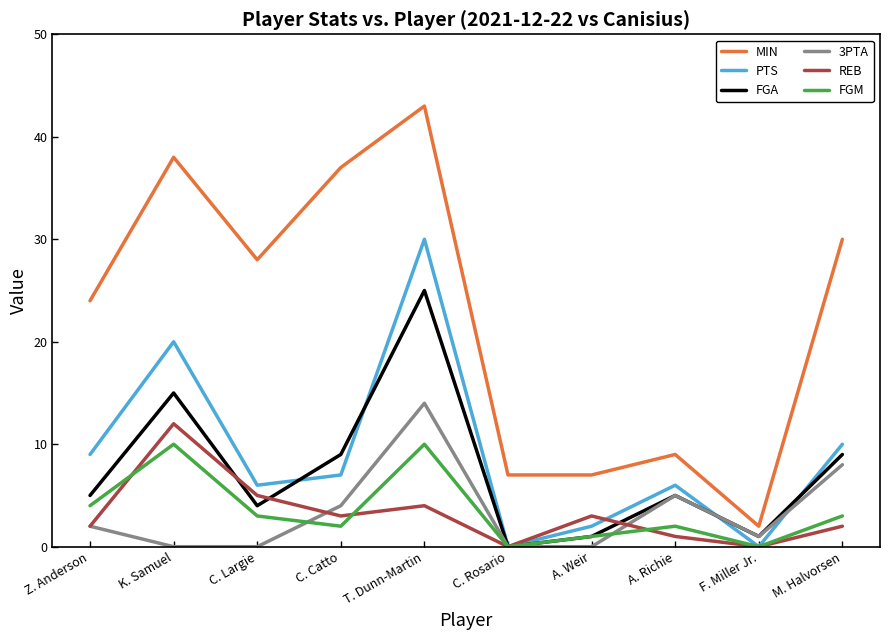

At how many categories does at least one series exceed 3?

9